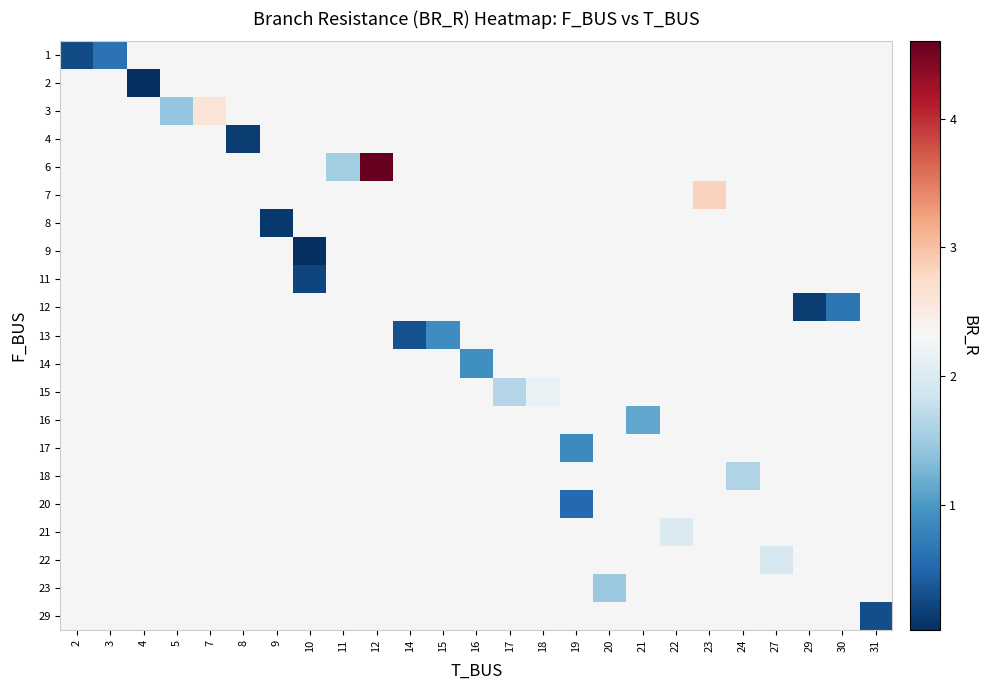

Is the value of 20 at 23 greater than the value of 23 at 23?

No